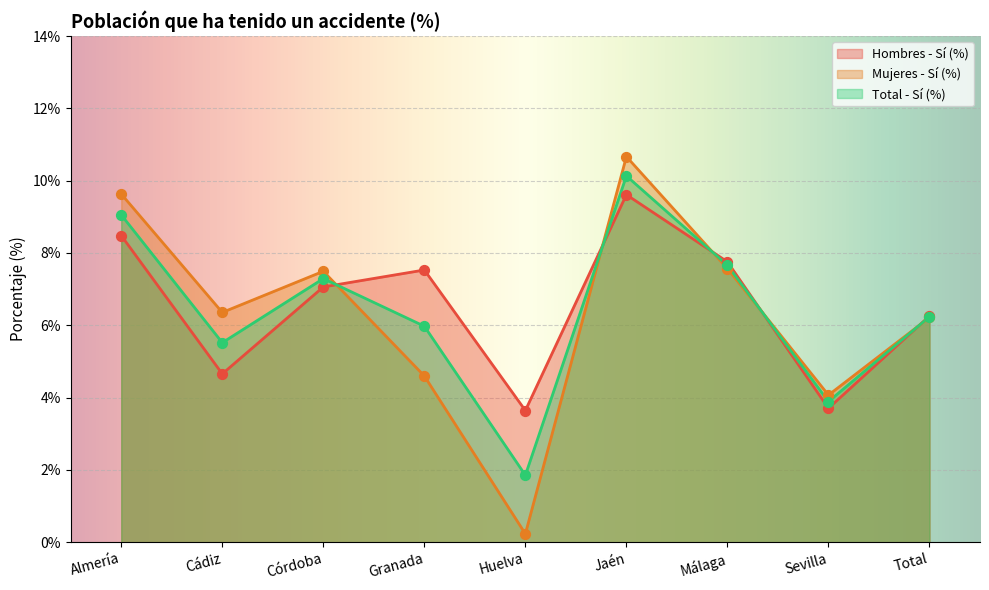

What are all the series names shown in the legend?

Hombres - Sí (%), Mujeres - Sí (%), Total - Sí (%)